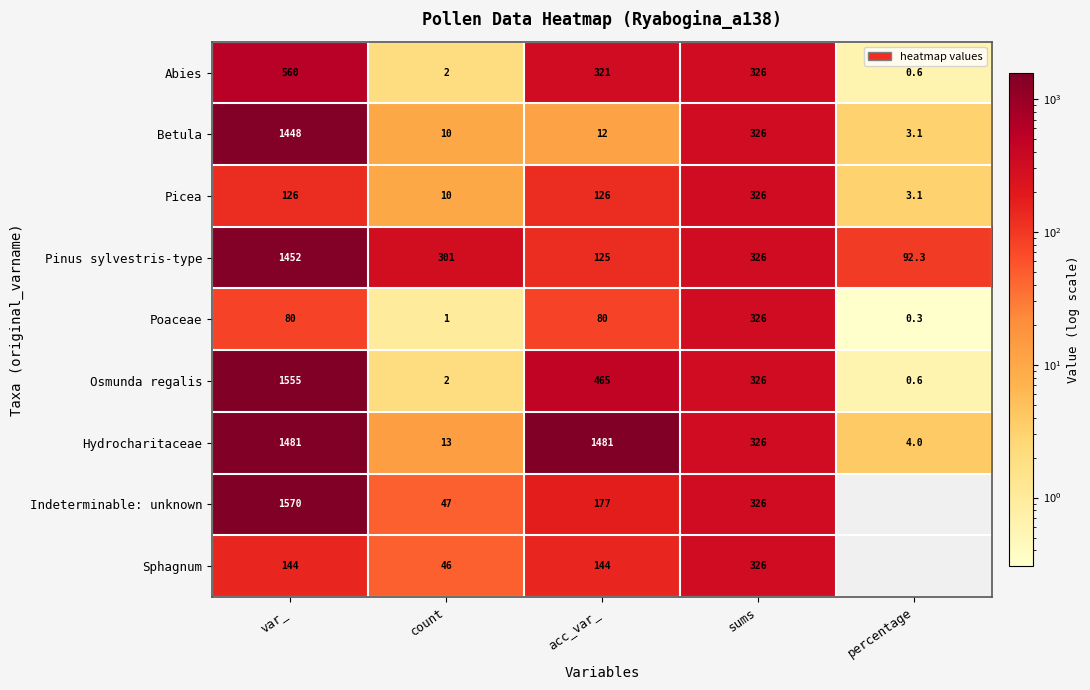

What is the difference between the maximum and second lowest values in the Betula series?

1438.0